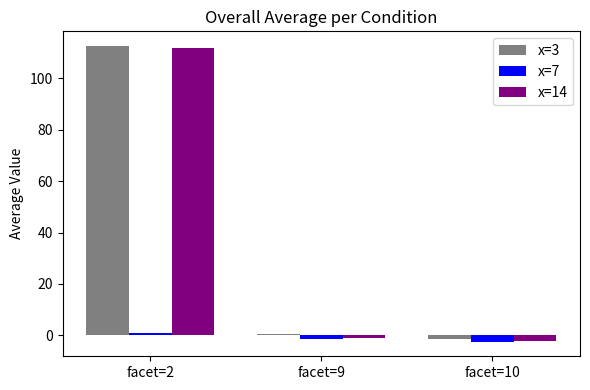

What is the difference between the highest and lowest values at facet=9?

2.0